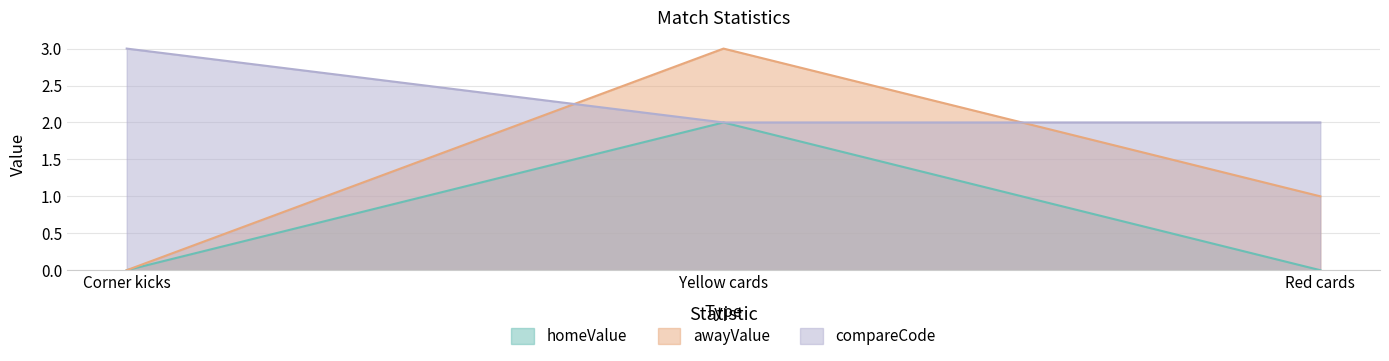

What is the average value of the compareCode series?

2